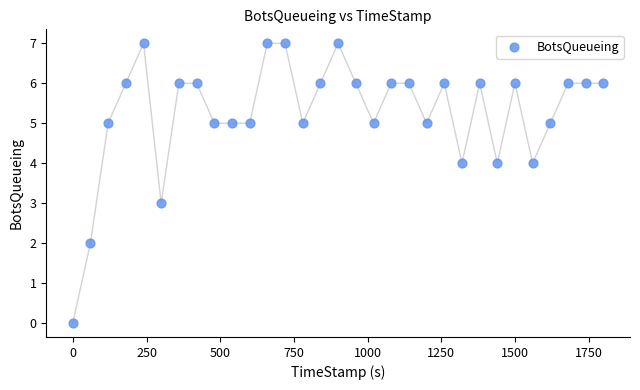

What is the range of Y values (max minus min)?

7